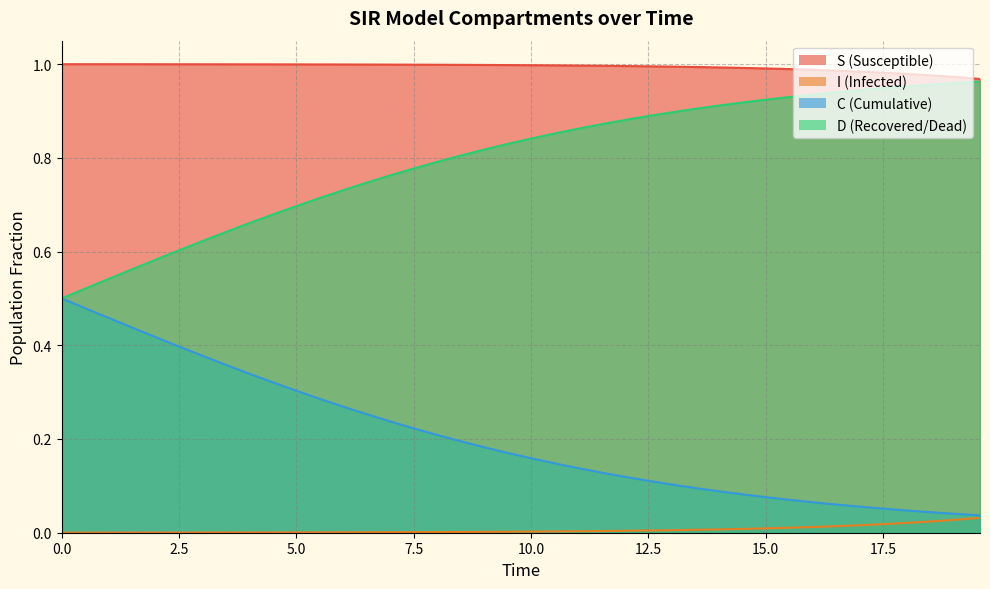

List the series in order of their overall mean, highest first.

S (Susceptible), D (Recovered/Dead), C (Cumulative), I (Infected)